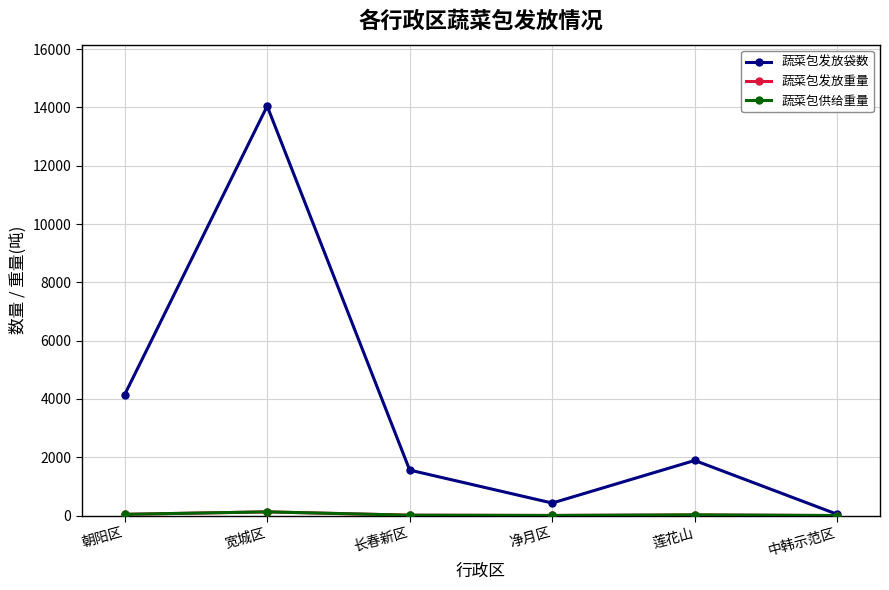

True or false: 蔬菜包发放袋数 has more than 1 interior local peaks.

True